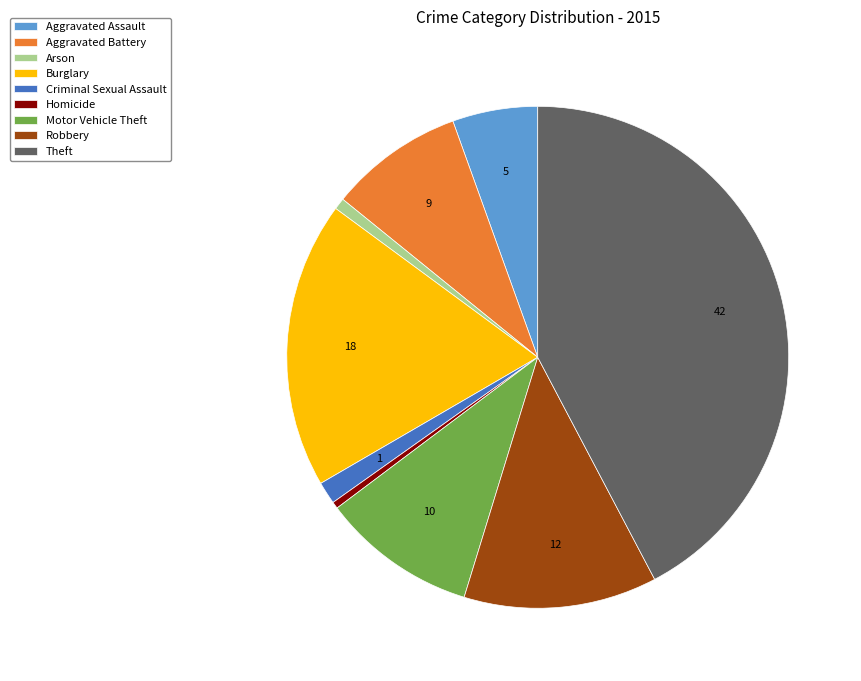

Between Motor Vehicle Theft and Aggravated Battery, which is larger?

Motor Vehicle Theft